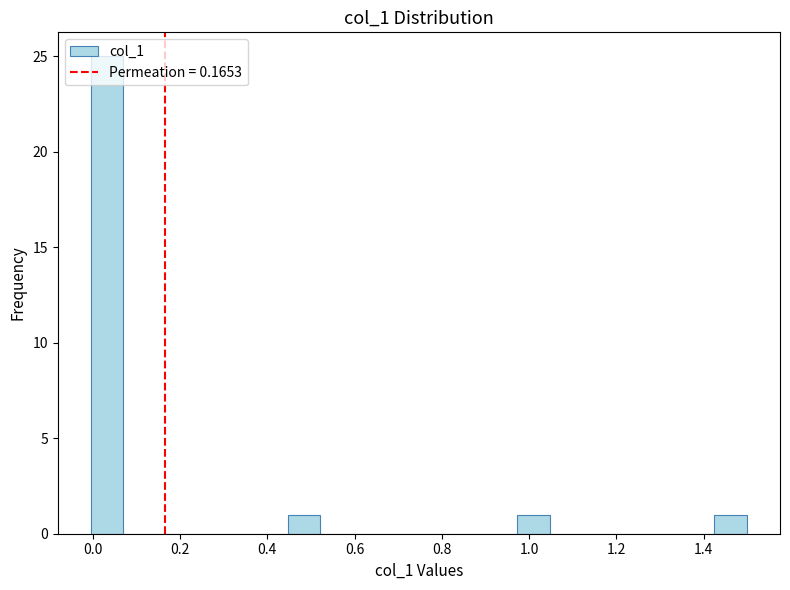

Read against the x-axis, roughly where is the centre of the tallest bar?

0.04